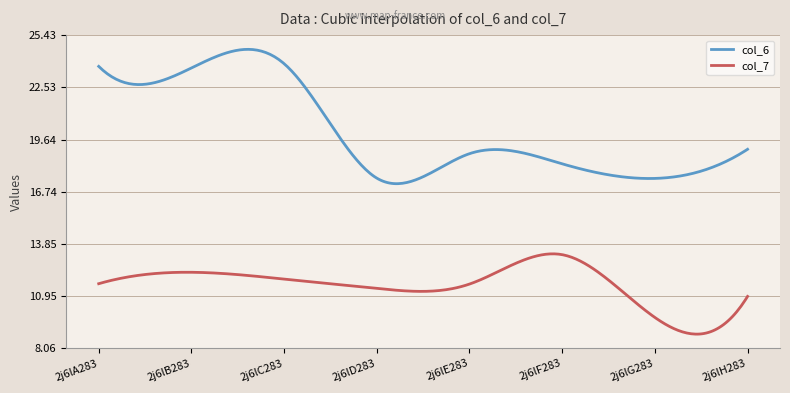

Which series has the largest range (max minus min)?

col_6